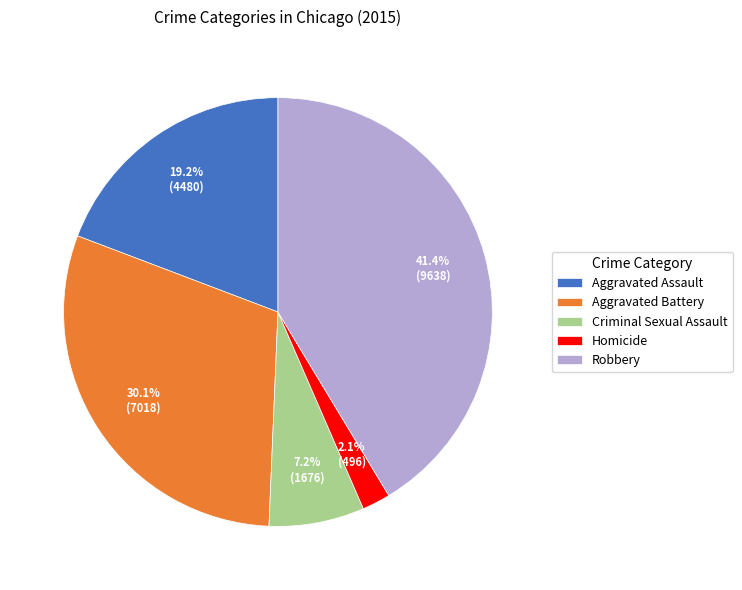

Which slice is the smallest?

Homicide